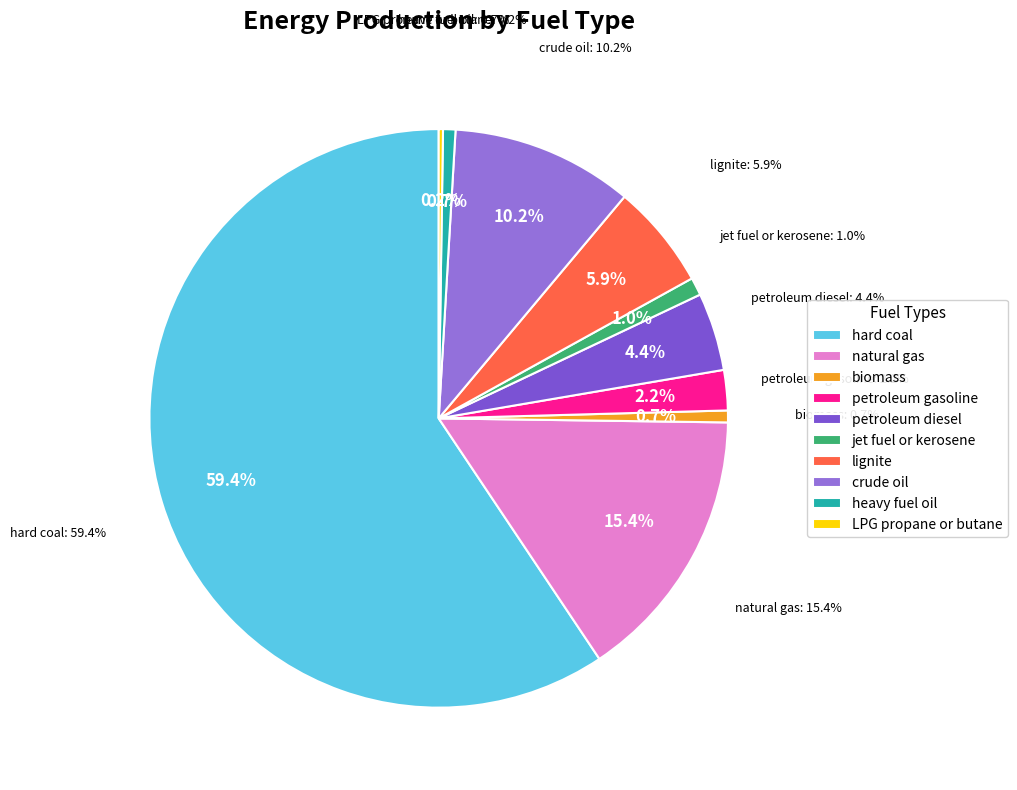

Do petroleum diesel and lignite together represent more than half of the pie?

No